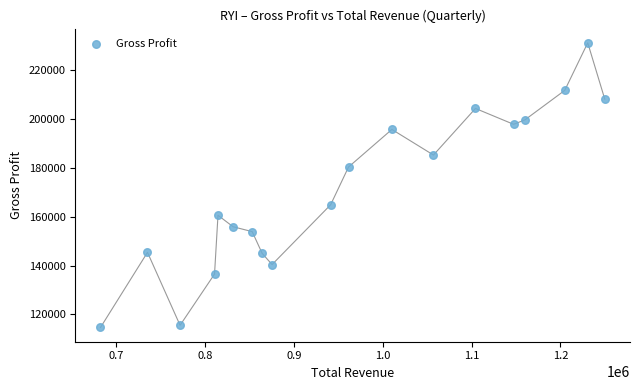

What is the range of Y values (max minus min)?

116700